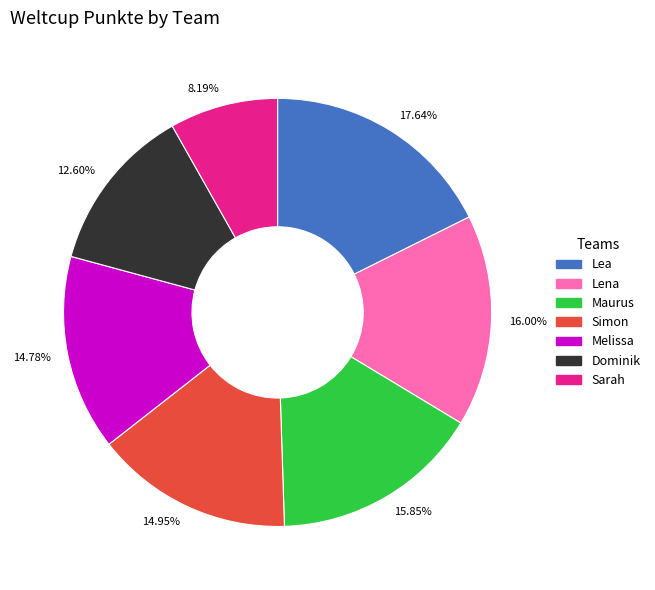

What is the ratio of the value at Simon to the value at Lena?

0.9